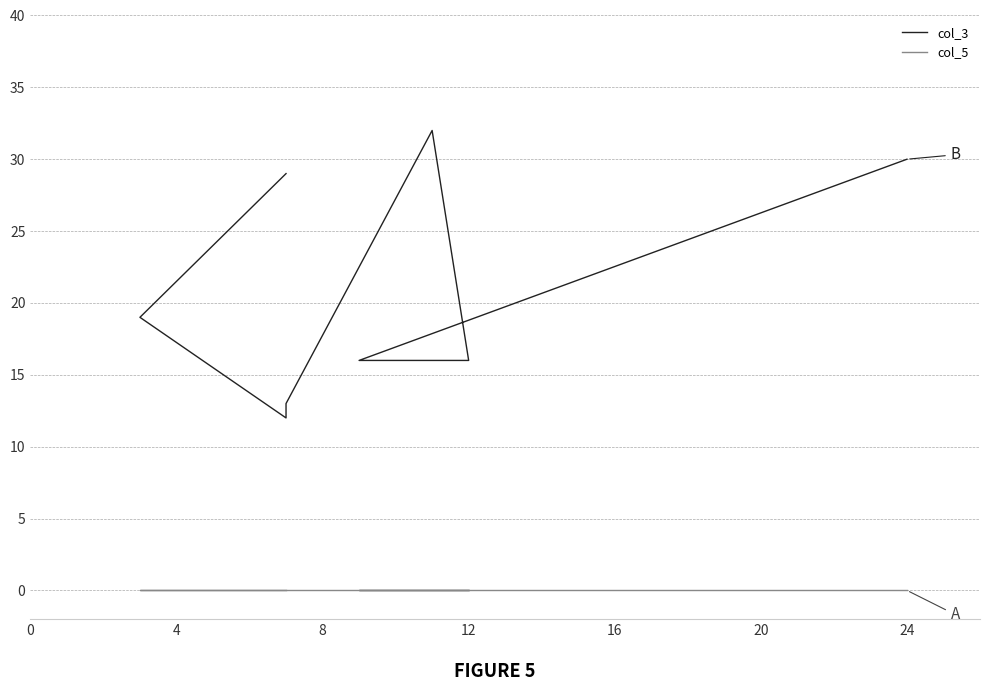

True or false: col_3 has more than 1 points higher than both neighbors.

False